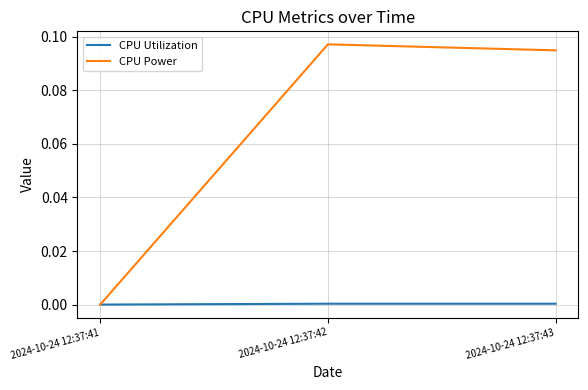

How many values in the CPU Power series exceed 0?

2